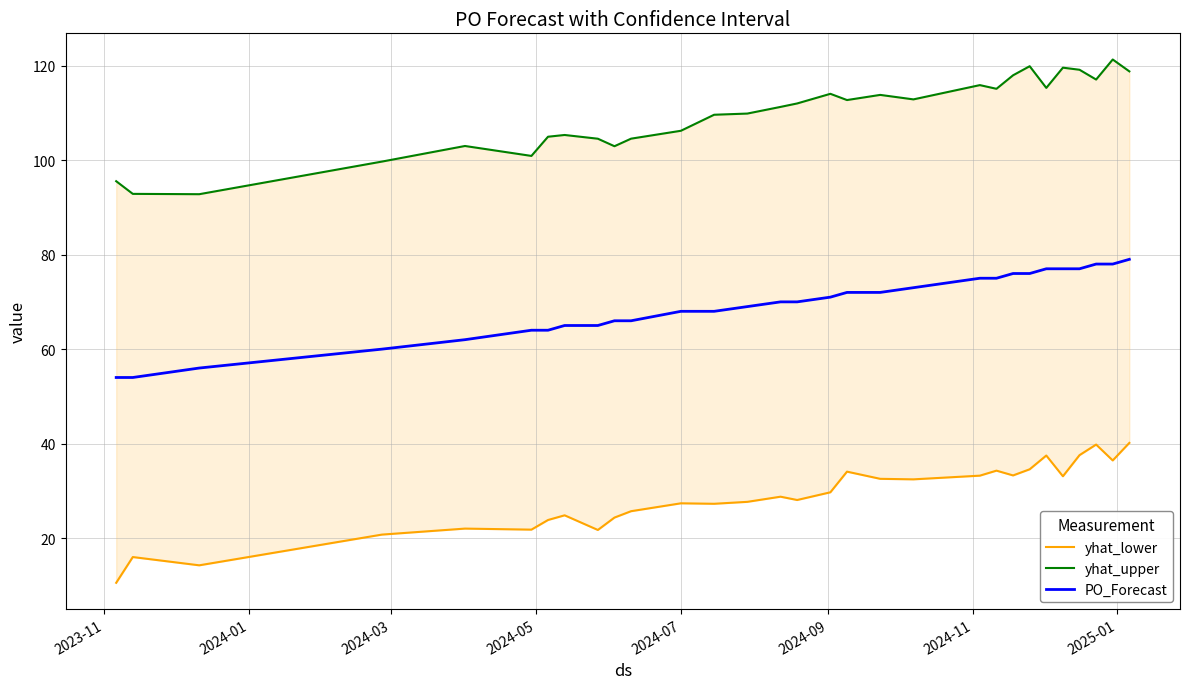

How many lines are shown in the chart?

3